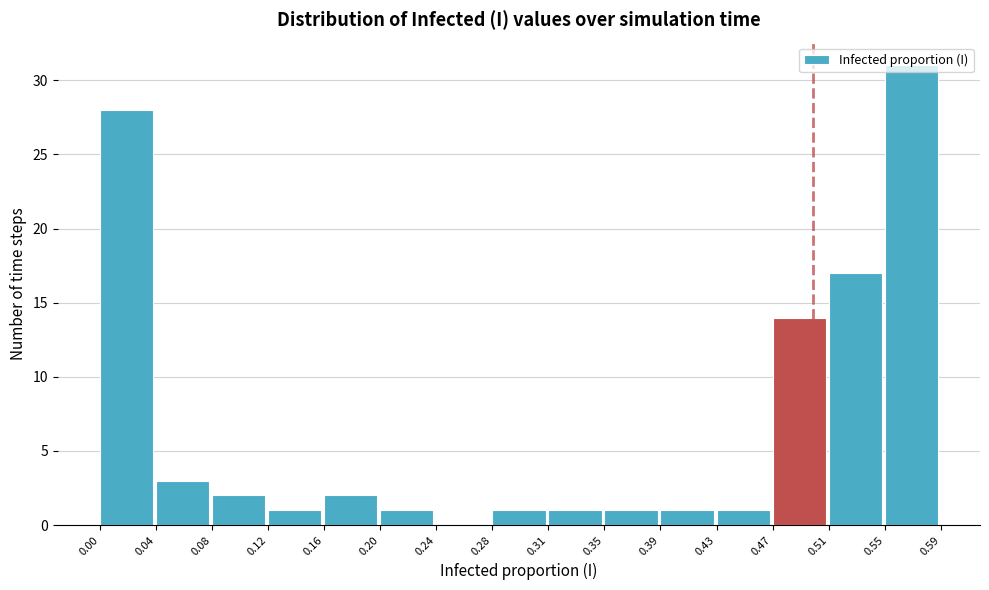

How tall is the bar that spans 0.00 to 0.04 on the x-axis? The values are not printed on the chart, so give them approximately, as read against the axis.

28